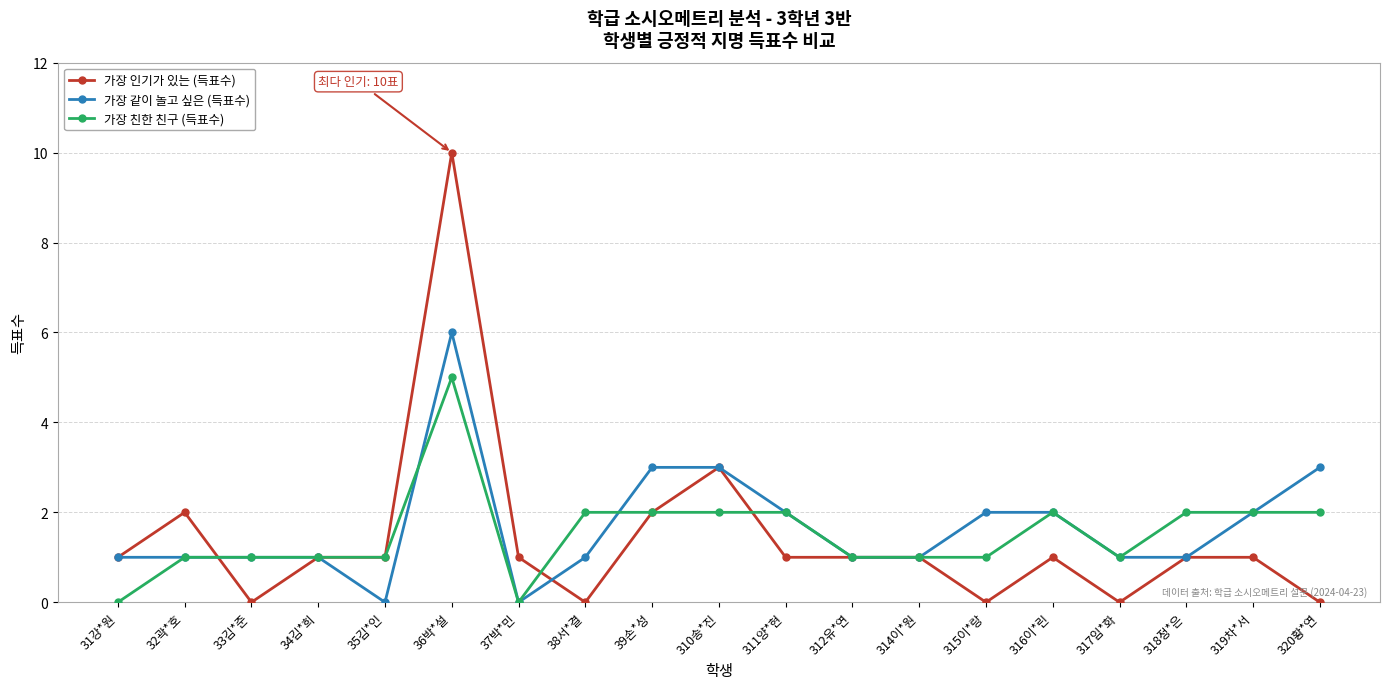

At which label does 가장 친한 친구 (득표수) reach its peak?

36박*설